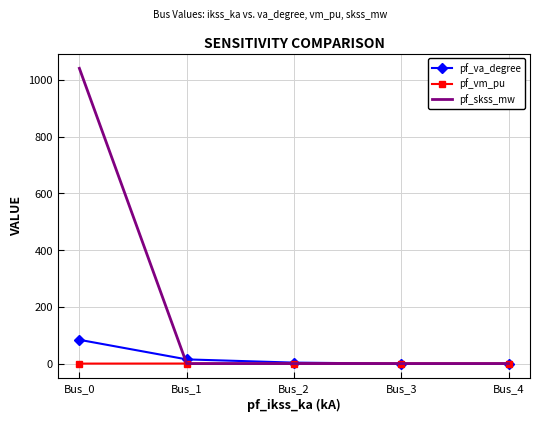

At which category is the sum across all series the highest?

Bus_0